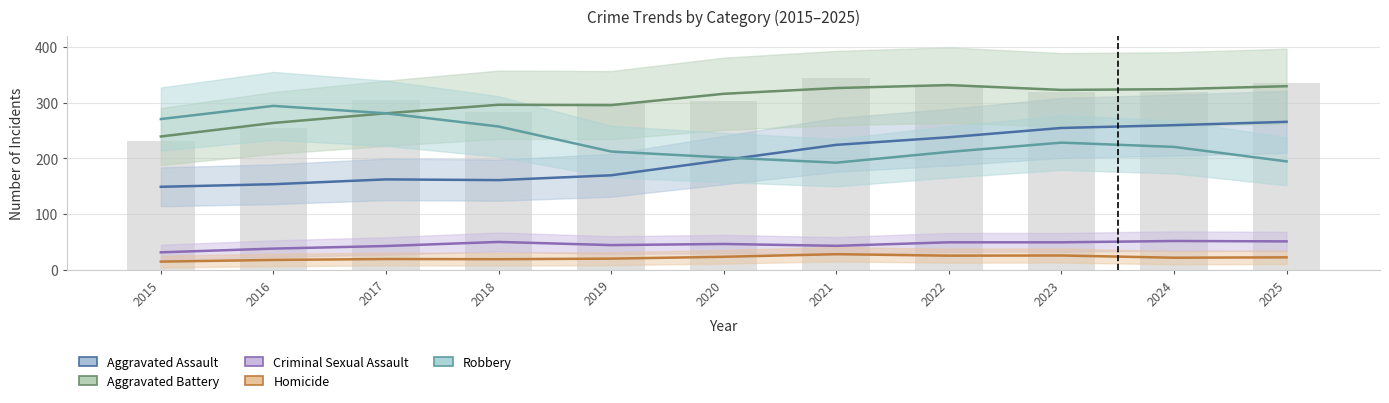

What is the sum of all Aggravated Assault values?

2235.0